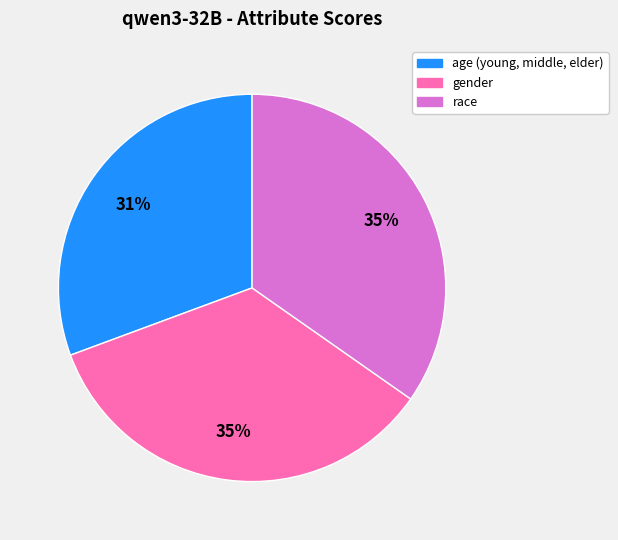

To the nearest percent, what is the average slice percentage?

33%